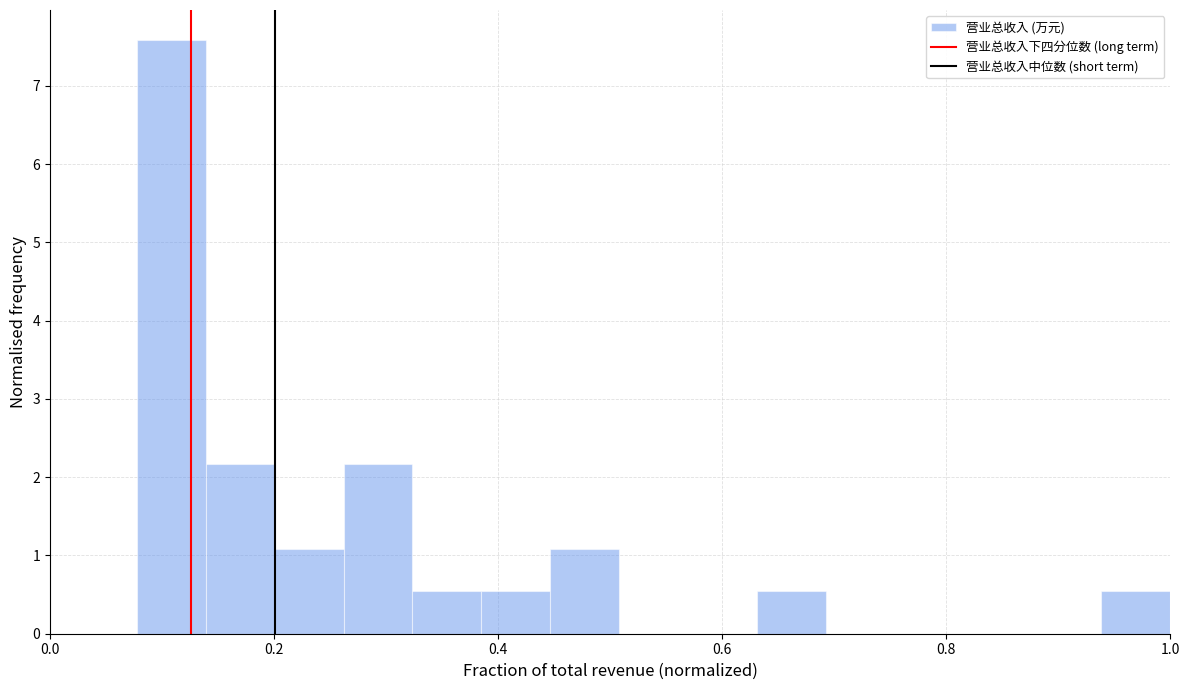

Read against the x-axis, roughly where is the centre of the tallest bar?

0.10